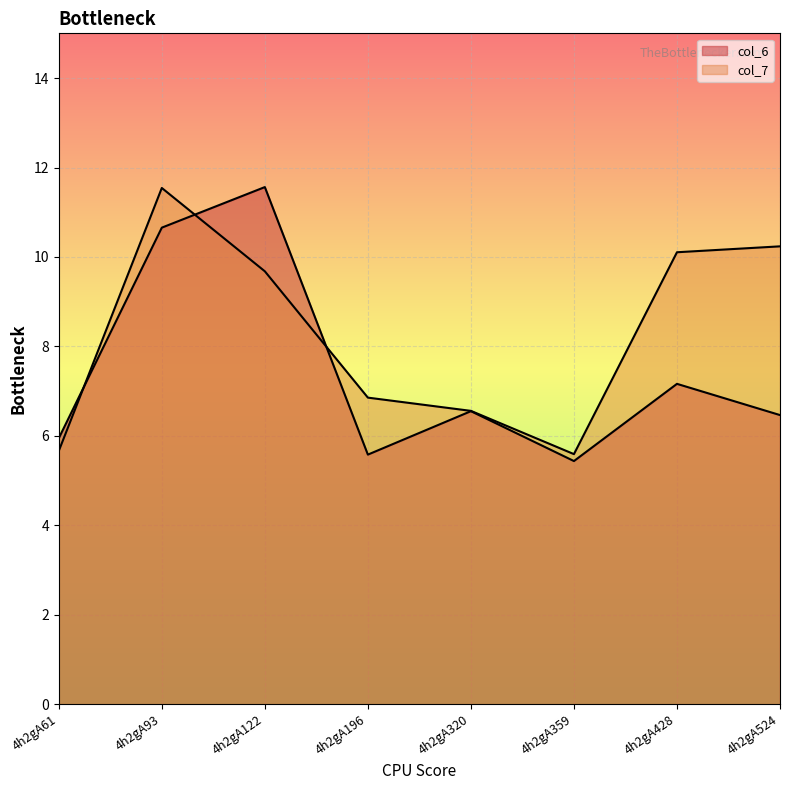

At which category does col_7 reach its first local peak?

4h2gA93